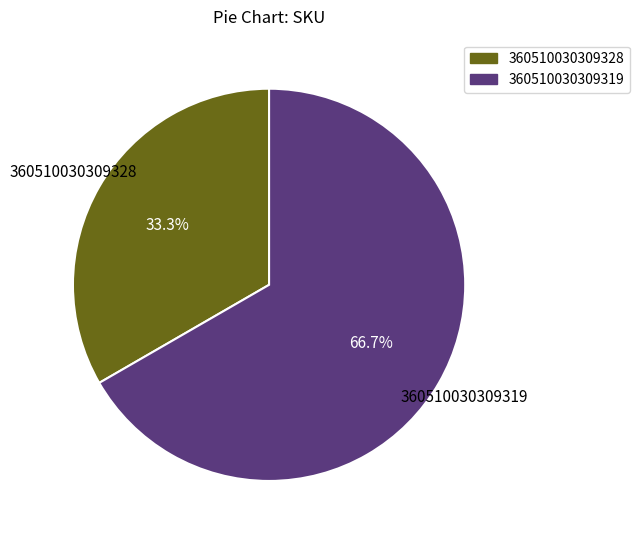

Is there a majority slice in this chart?

Yes